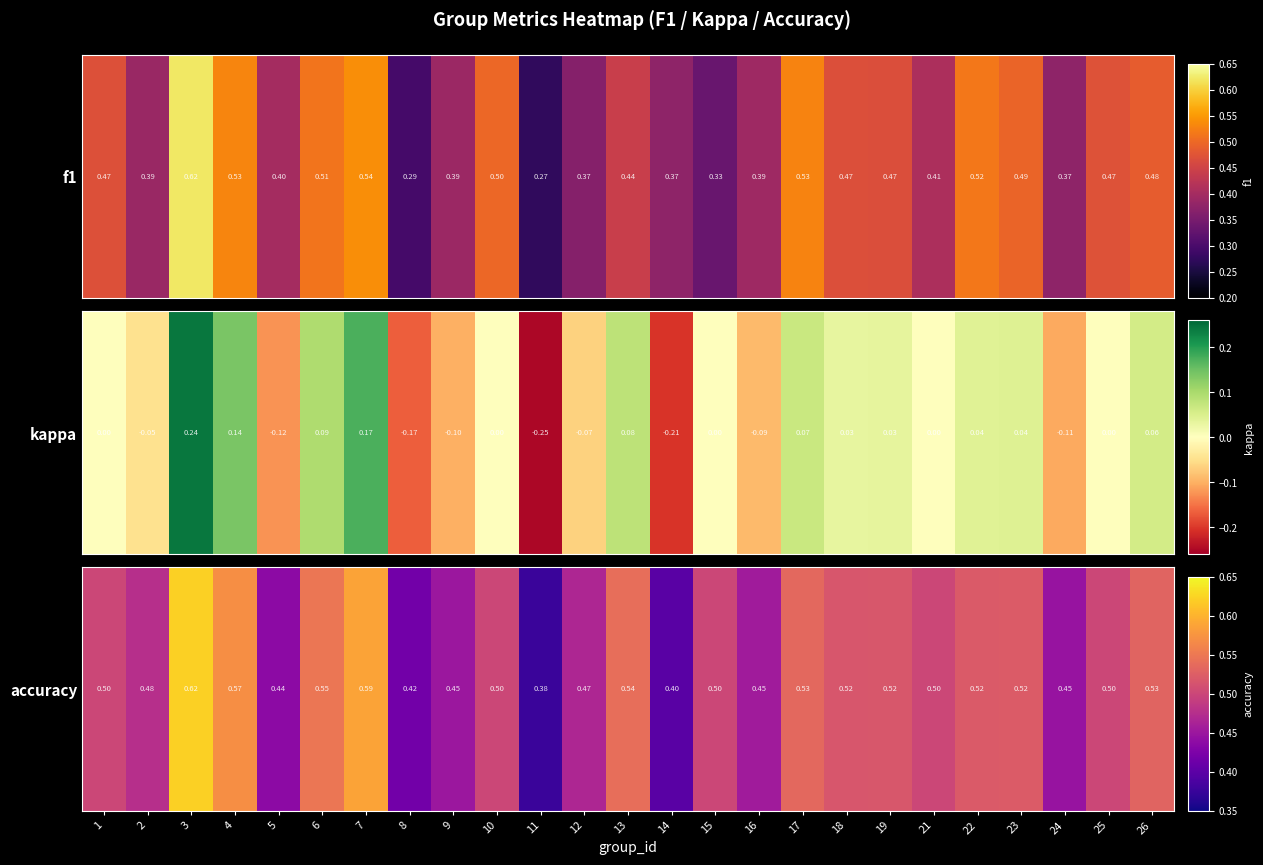

What is the maximum value shown in the chart?

0.6